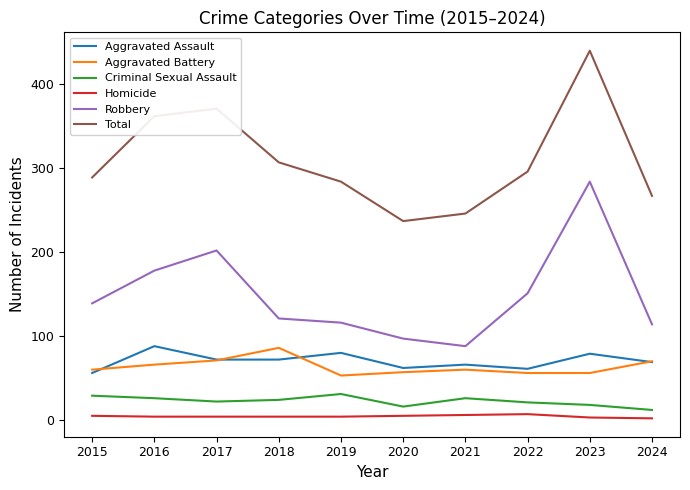

Is the value of Criminal Sexual Assault at 2021 greater than the value of Robbery at 2021?

No